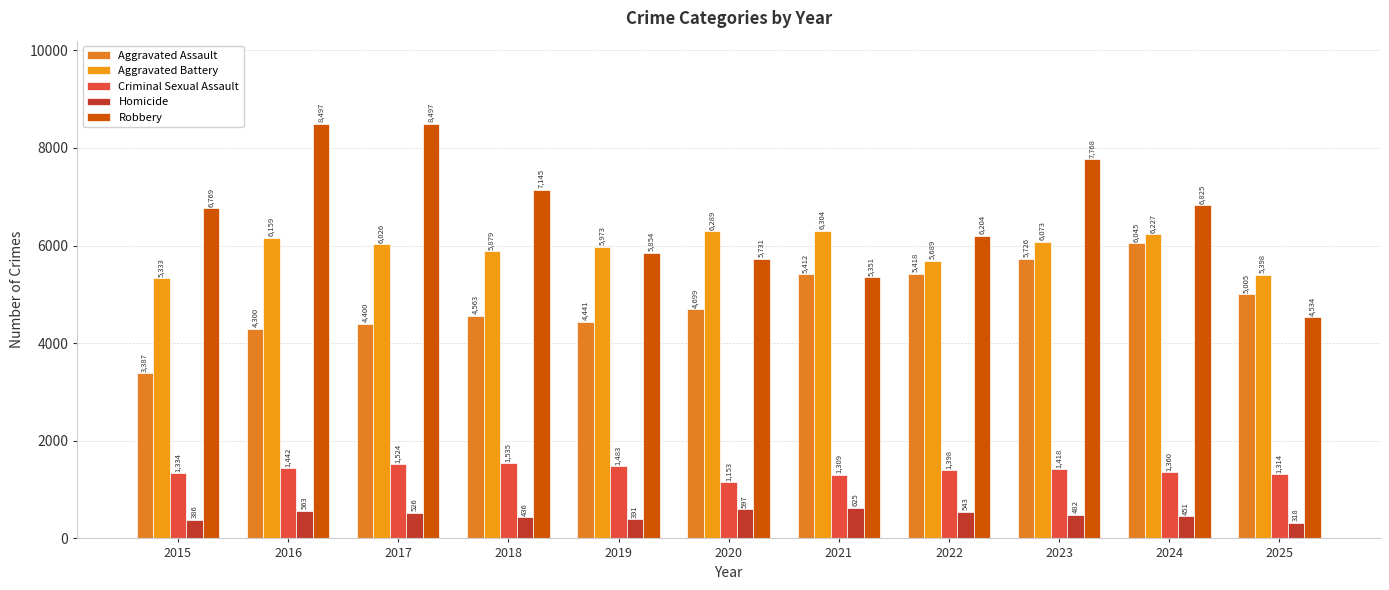

Count the number of categories in the chart.

11